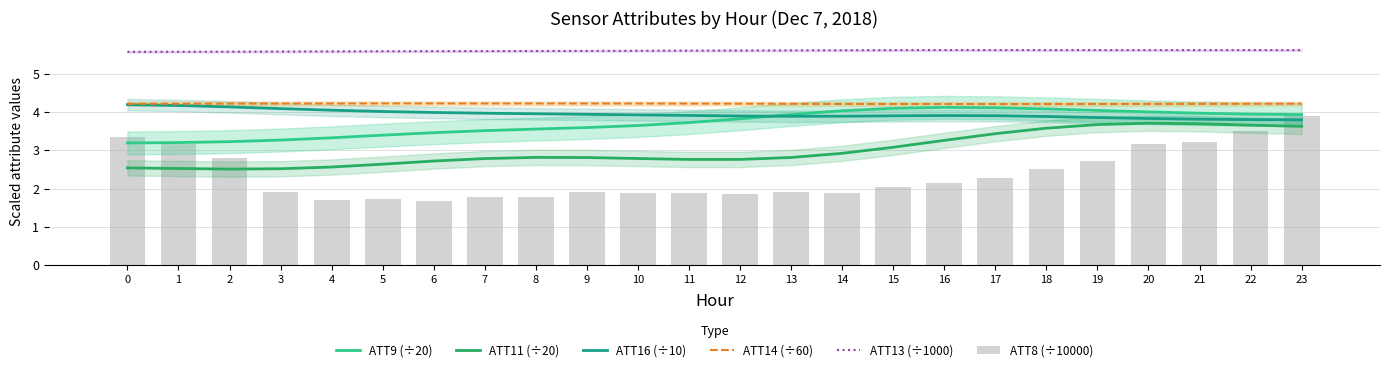

Which series changed the most between 3 and 12?

ATT9 (÷20)